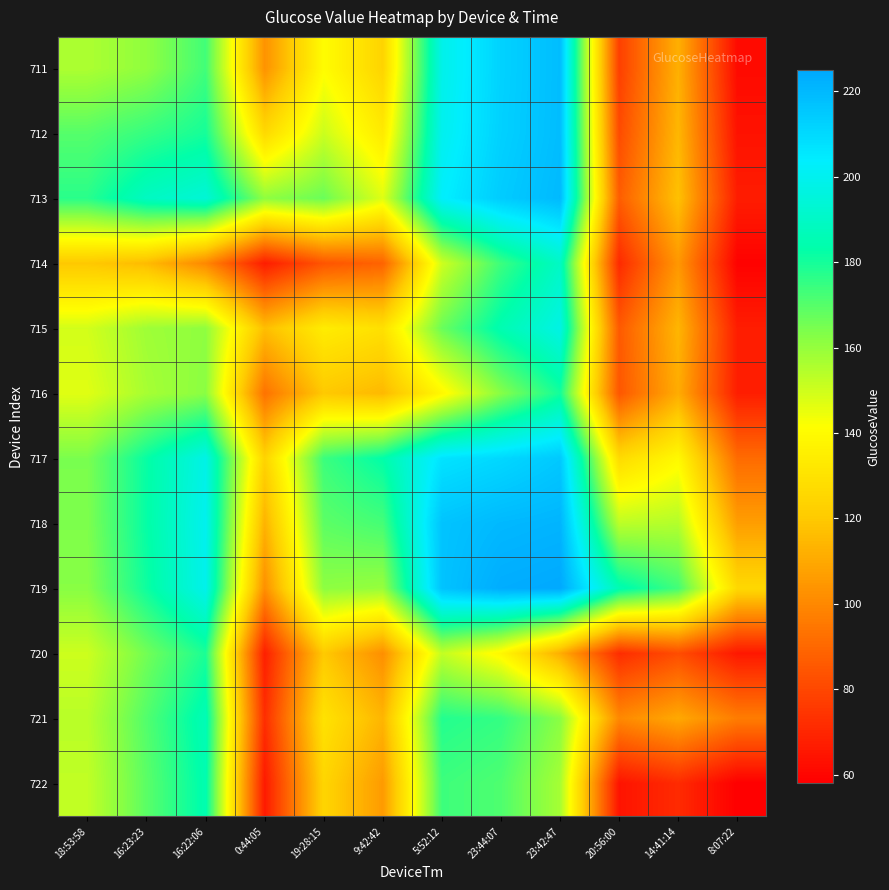

Reading left to right, what are all the values shown in this chart?

711: 18:53:58=156.0	16:23:23=160.9	16:22:06=173.1	0:44:05=103.2	19:28:15=140.6	9:42:42=124.1	5:52:12=198.6	23:44:07=212.2	23:42:47=218.7	20:56:00=77.6	14:41:14=112.3	8:07:22=61.6
712: 18:53:58=170.1	16:23:23=175.0	16:22:06=179.9	0:44:05=126.3	19:28:15=150.7	9:42:42=133.1	5:52:12=199.9	23:44:07=212.6	23:42:47=218.9	20:56:00=81.3	14:41:14=114.4	8:07:22=63.8
713: 18:53:58=176.9	16:23:23=189.1	16:22:06=194.0	0:44:05=161.1	19:28:15=166.9	9:42:42=147.1	5:52:12=203.1	23:44:07=214.2	23:42:47=219.9	20:56:00=86.9	14:41:14=117.6	8:07:22=67.1
714: 18:53:58=119.8	16:23:23=115.7	16:22:06=99.9	0:44:05=67.0	19:28:15=84.4	9:42:42=88.7	5:52:12=150.1	23:44:07=173.9	23:42:47=189.7	20:56:00=71.2	14:41:14=104.7	8:07:22=58.8
715: 18:53:58=149.4	16:23:23=158.3	16:22:06=161.1	0:44:05=116.6	19:28:15=134.0	9:42:42=129.1	5:52:12=166.9	23:44:07=185.0	23:42:47=197.6	20:56:00=85.8	14:41:14=114.0	8:07:22=67.3
716: 18:53:58=146.9	16:23:23=156.9	16:22:06=161.9	0:44:05=93.3	19:28:15=119.9	9:42:42=115.0	5:52:12=138.8	23:44:07=162.4	23:42:47=180.3	20:56:00=85.0	14:41:14=111.1	8:07:22=67.4
717: 18:53:58=164.4	16:23:23=182.1	16:22:06=197.9	0:44:05=123.9	19:28:15=174.1	9:42:42=183.2	5:52:12=207.0	23:44:07=210.4	23:42:47=215.1	20:56:00=126.9	14:41:14=139.2	8:07:22=91.2
718: 18:53:58=163.8	16:23:23=182.4	16:22:06=199.8	0:44:05=113.1	19:28:15=169.0	9:42:42=172.6	5:52:12=216.6	23:44:07=220.0	23:42:47=221.3	20:56:00=153.2	14:41:14=154.7	8:07:22=106.8
719: 18:53:58=162.3	16:23:23=181.1	16:22:06=199.1	0:44:05=102.3	19:28:15=161.4	9:42:42=159.7	5:52:12=216.9	23:44:07=223.7	23:42:47=225.0	20:56:00=185.3	14:41:14=173.1	8:07:22=125.9
720: 18:53:58=150.4	16:23:23=165.7	16:22:06=179.1	0:44:05=67.8	19:28:15=120.2	9:42:42=102.0	5:52:12=152.1	23:44:07=138.8	23:42:47=111.7	20:56:00=72.0	14:41:14=81.8	8:07:22=65.7
721: 18:53:58=153.7	16:23:23=170.6	16:22:06=186.4	0:44:05=72.3	19:28:15=130.0	9:42:42=113.9	5:52:12=177.8	23:44:07=175.3	23:42:47=161.9	20:56:00=100.2	14:41:14=110.0	8:07:22=96.5
722: 18:53:58=152.4	16:23:23=169.2	16:22:06=184.9	0:44:05=66.2	19:28:15=124.7	9:42:42=105.6	5:52:12=173.8	23:44:07=171.2	23:42:47=157.1	20:56:00=64.3	14:41:14=71.5	8:07:22=58.0